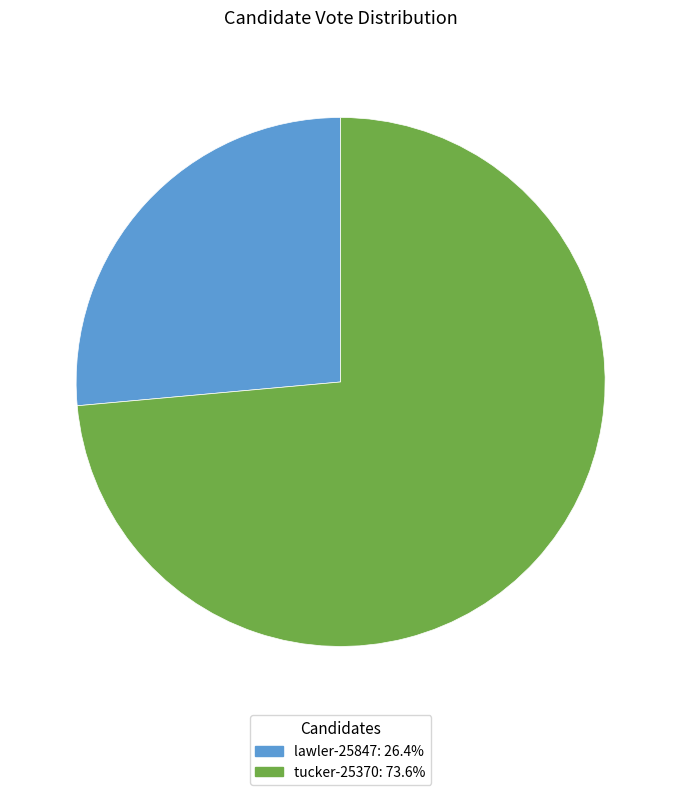

Approximately how many times larger is the value at lawler-25847 compared to tucker-25370?

0.4